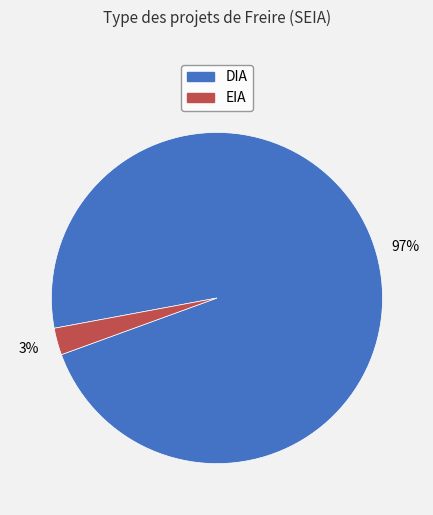

How many segments does this pie chart have?

2